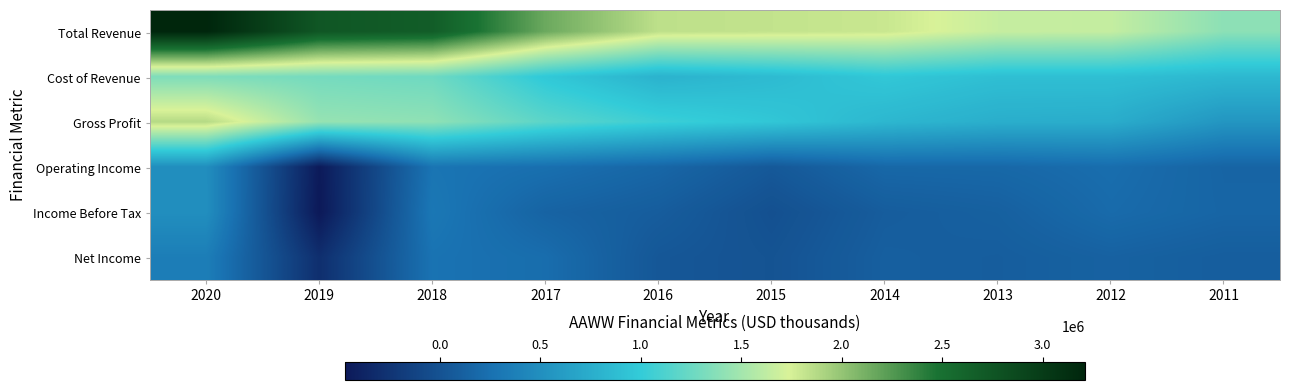

Reading left to right, transcribe all the data shown in this chart.

Total Revenue: 2020=3211100	2019=2739200	2018=2677700	2017=2156500	2016=1839600	2015=1822700	2014=1799200	2013=1656900	2012=1646000	2011=1398200
Cost of Revenue: 2020=1337700	2019=1296700	2018=1267200	2017=973800	2016=795400	2015=863300	2014=966200	2013=897000	2012=898200	2011=841300
Gross Profit: 2020=1873400	2019=1442500	2018=1410500	2017=1182700	2016=1044200	2015=959400	2014=833000	2013=759900	2012=747800	2011=556900
Operating Income: 2020=494700	2019=-461800	2018=283500	2017=241800	2016=168200	2015=53800	2014=176000	2013=181300	2012=225900	2011=151100
Income Before Tax: 2020=496700	2019=-472800	2018=309400	2017=143400	2016=89400	2015=-17200	2014=89500	2013=117800	2012=205300	2011=157000
Net Income: 2020=360300	2019=-293100	2018=270600	2017=223500	2016=41500	2015=7300	2014=106800	2013=93800	2012=129900	2011=96100